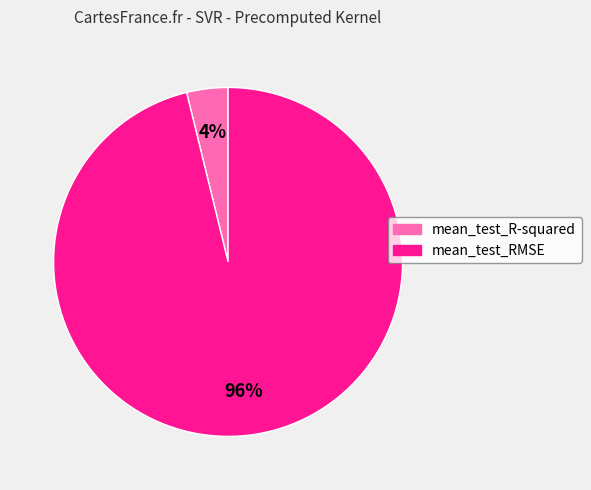

Is the sum of mean_test_RMSE and mean_test_R-squared greater than half?

Yes